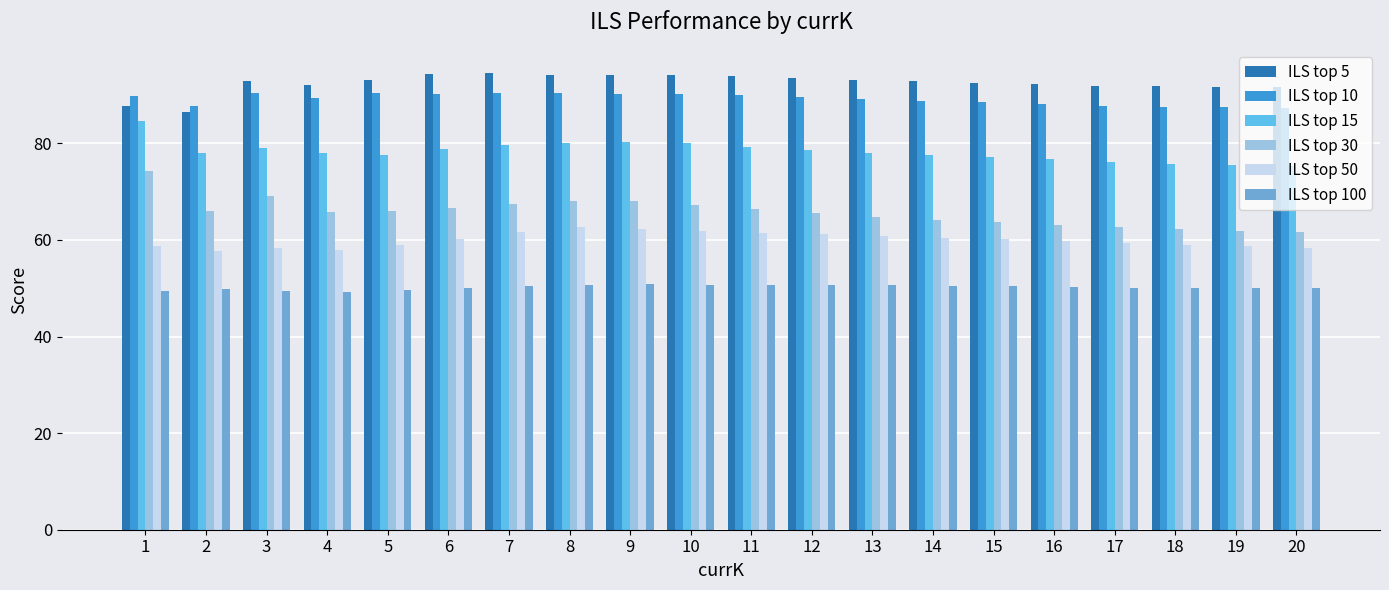

Rank the series by their maximum value, from highest to lowest.

ILS top 5, ILS top 10, ILS top 15, ILS top 30, ILS top 50, ILS top 100